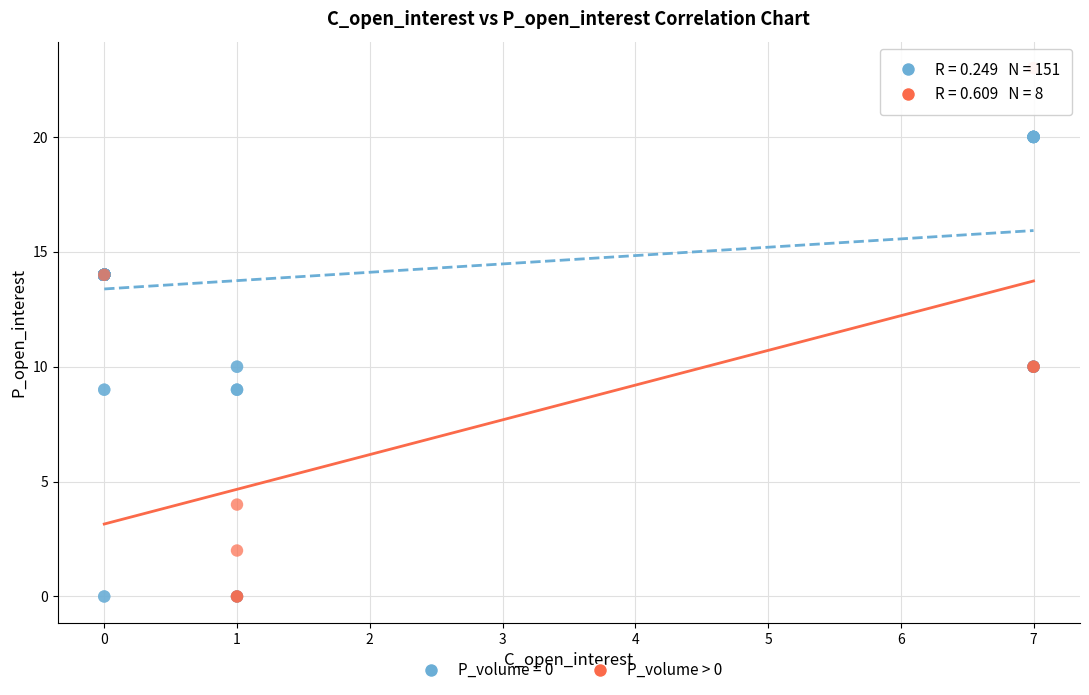

Which series has the largest Y range (max minus min)?

P_volume > 0